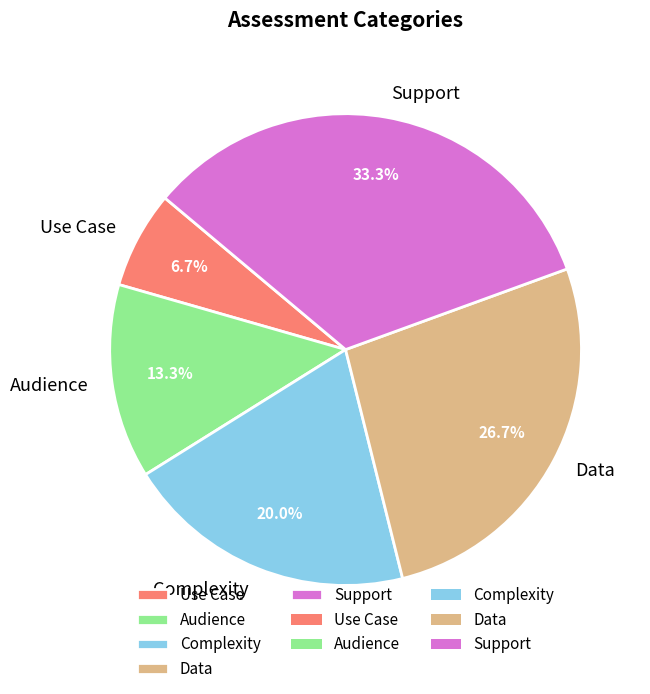

What portion of the pie excludes Data?

73.3%